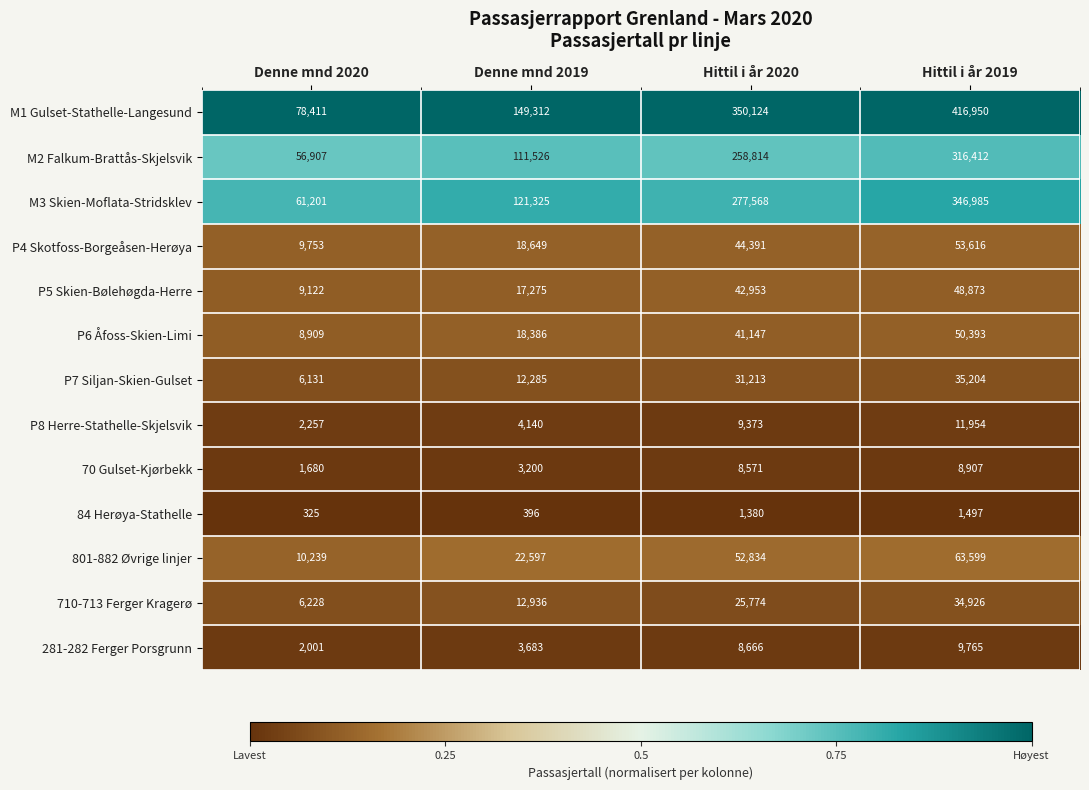

At which category does the chart reach its peak across all series?

Hittil i år 2019